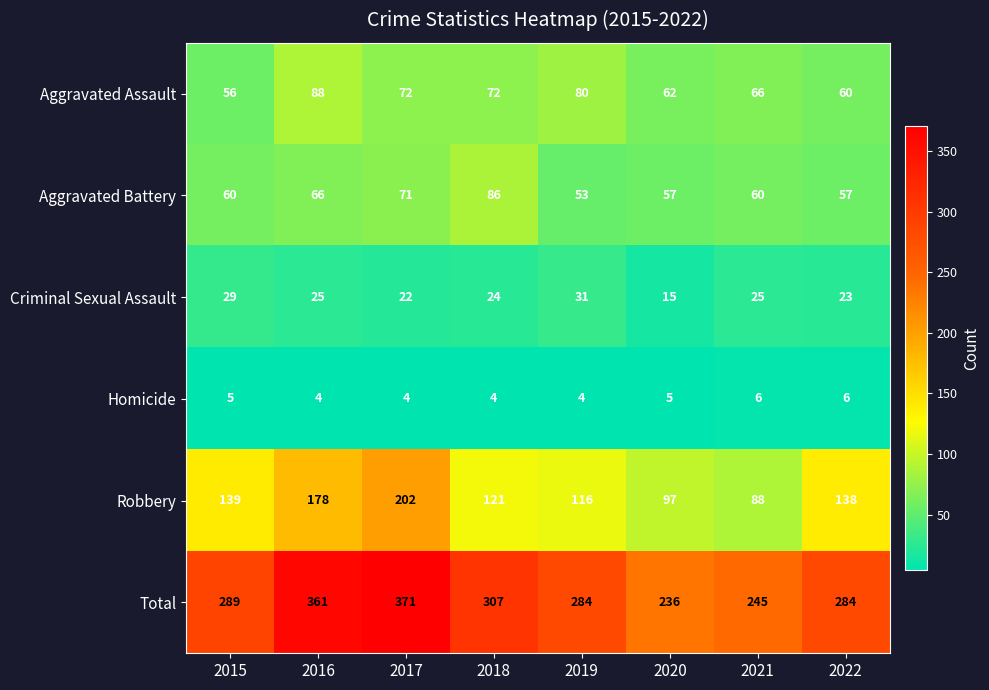

Which series has the largest total across all categories?

Total